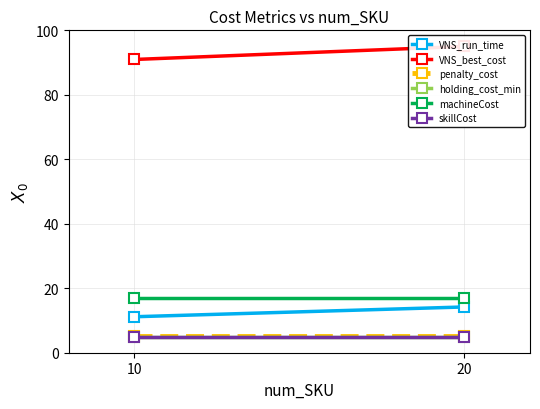

What is the smallest value displayed?

5.0